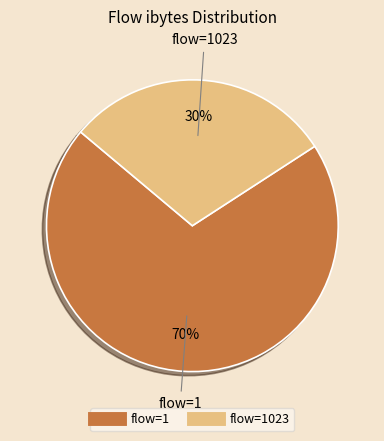

Is there a majority slice in this chart?

Yes